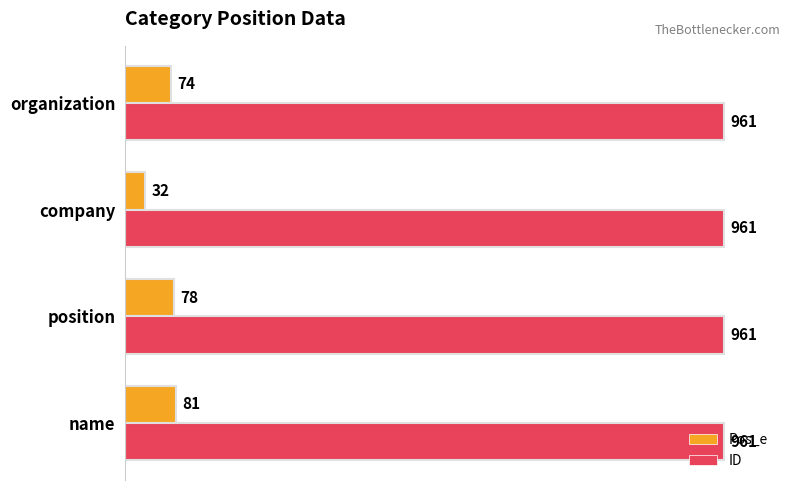

Which series has the largest total across all categories?

ID